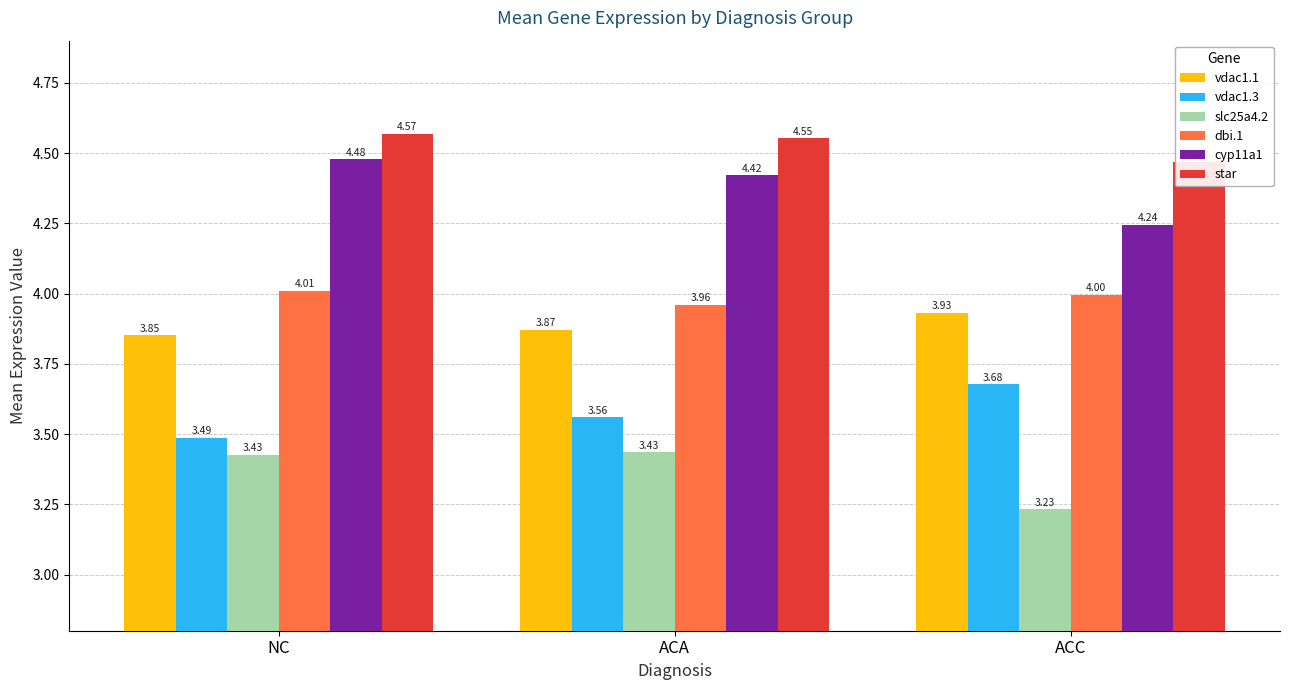

Does the chart contain stacked bars?

No